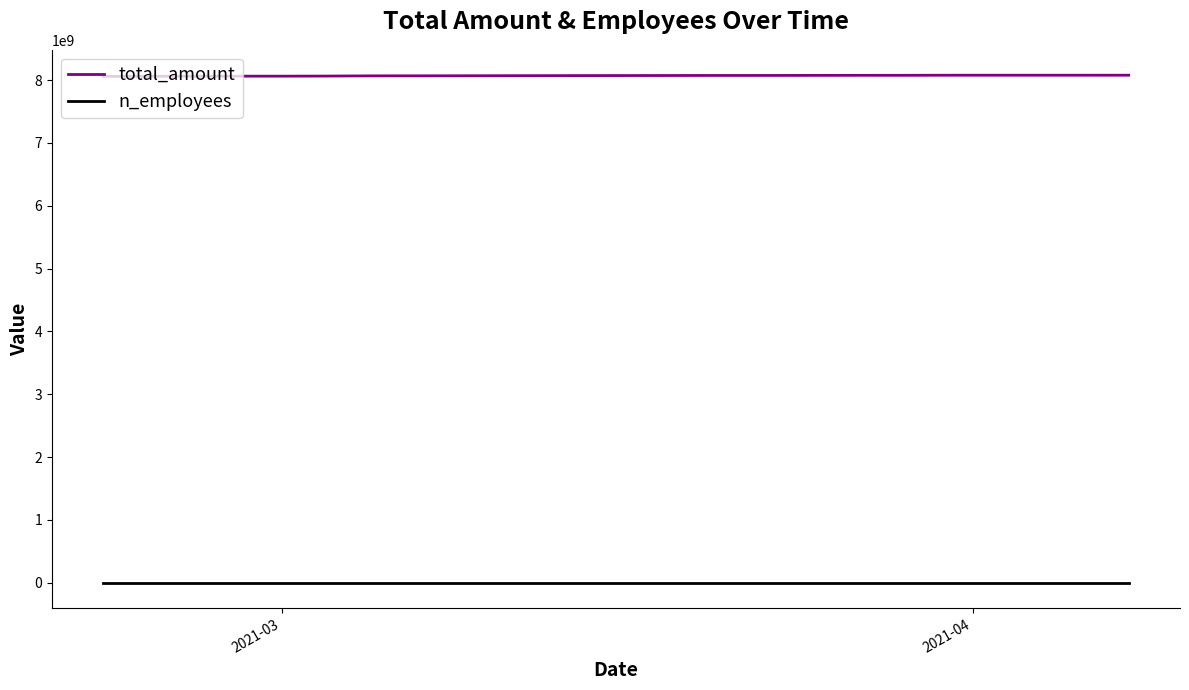

What is the difference between the second highest and minimum values in the n_employees series?

16